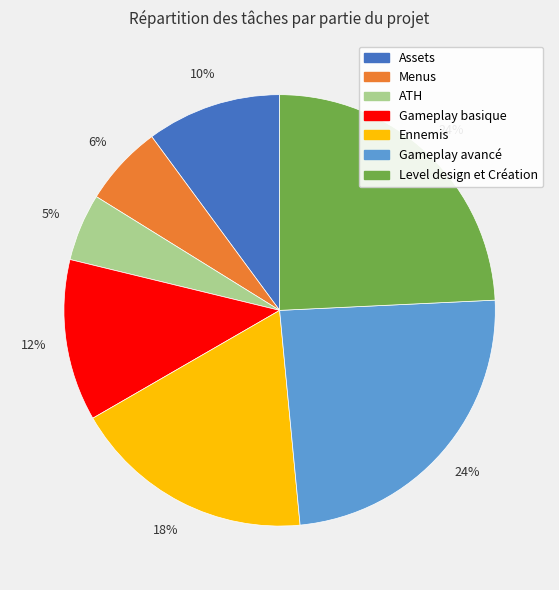

To the nearest percent, what is the combined percentage of Gameplay basique and Level design et Création?

36%